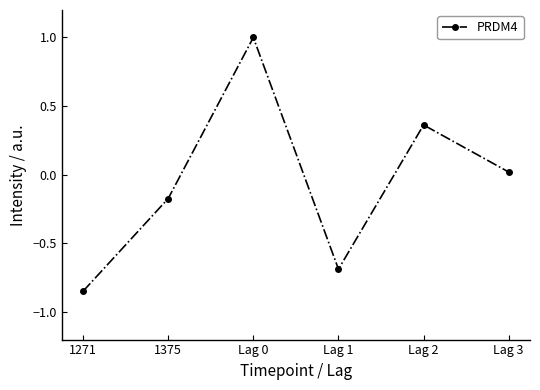

How many distinct data groups are displayed?

1